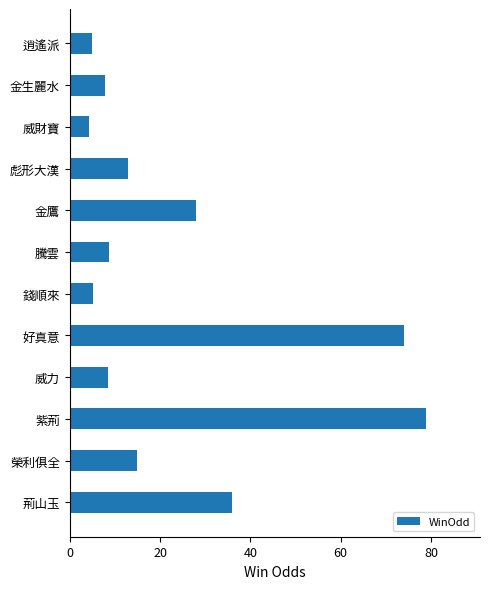

Does the chart contain any negative values?

No